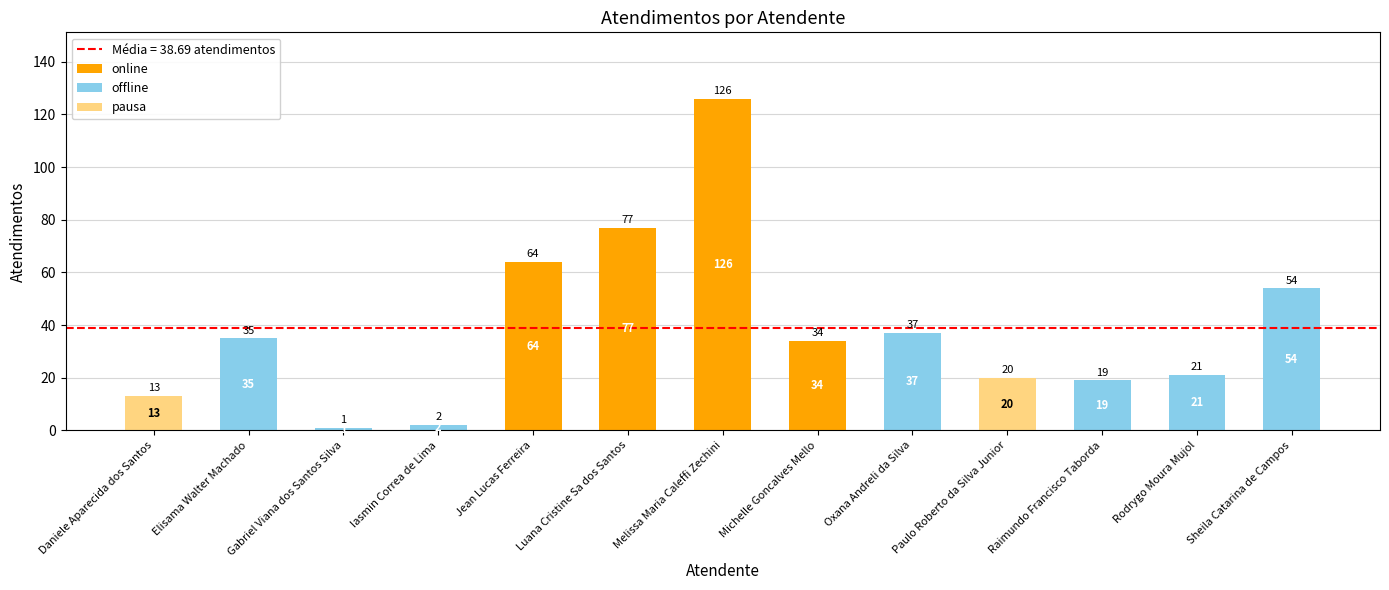

What is the sum of the online values at Jean Lucas Ferreira and Paulo Roberto da Silva Junior?

64